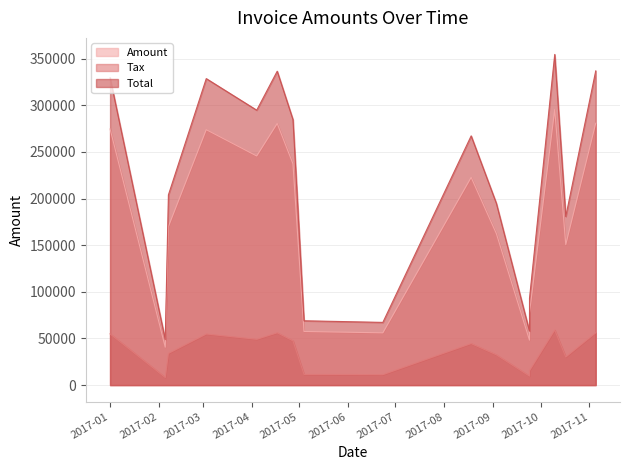

At which label does Amount first exceed 222624?

2017-01